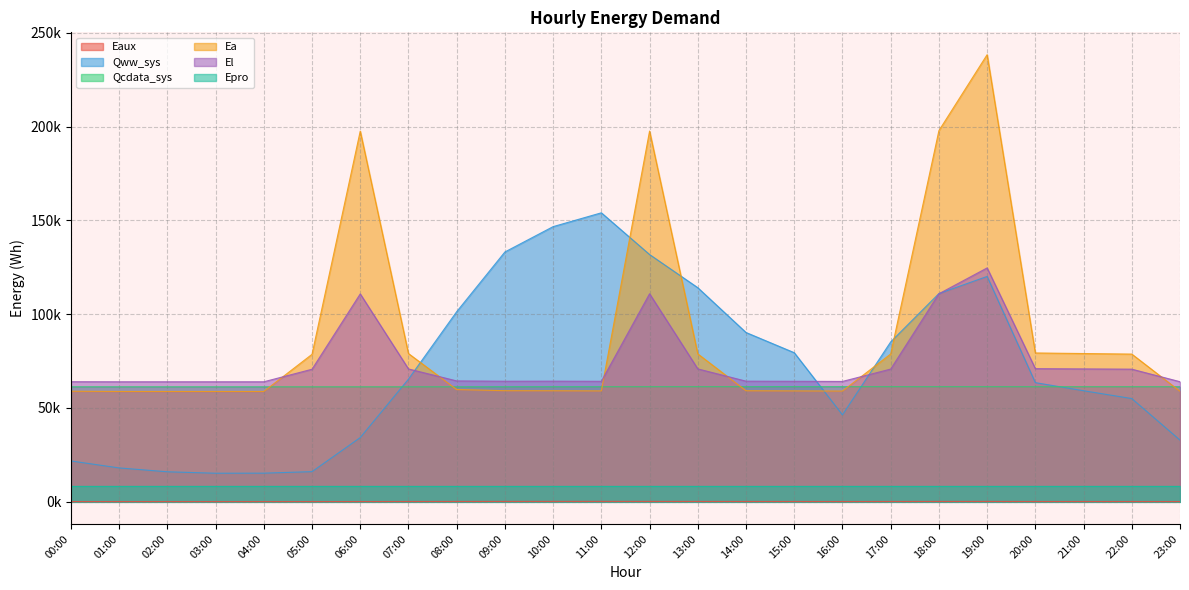

Between which two adjacent categories do Qcdata_sys and Ea first intersect?

04:00 and 05:00